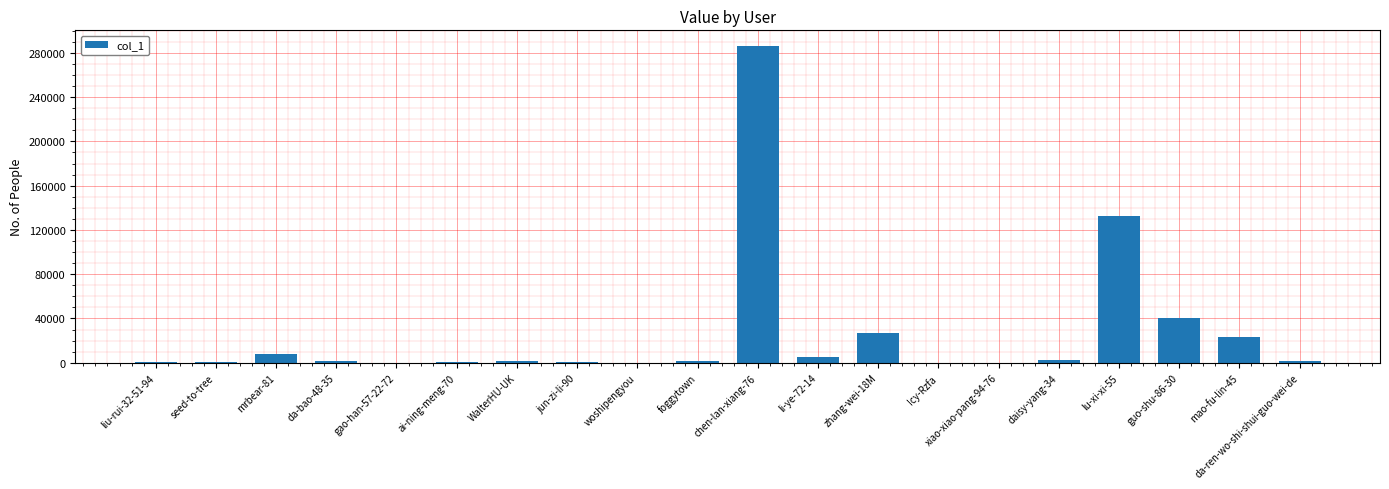

At which label is the value closest to 143005?

lu-xi-xi-55